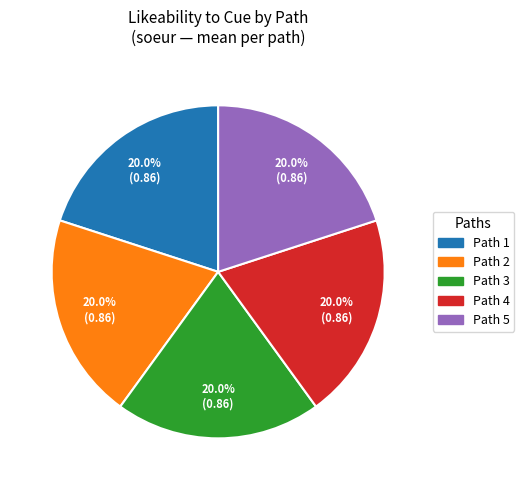

How many segments does this pie chart have?

5